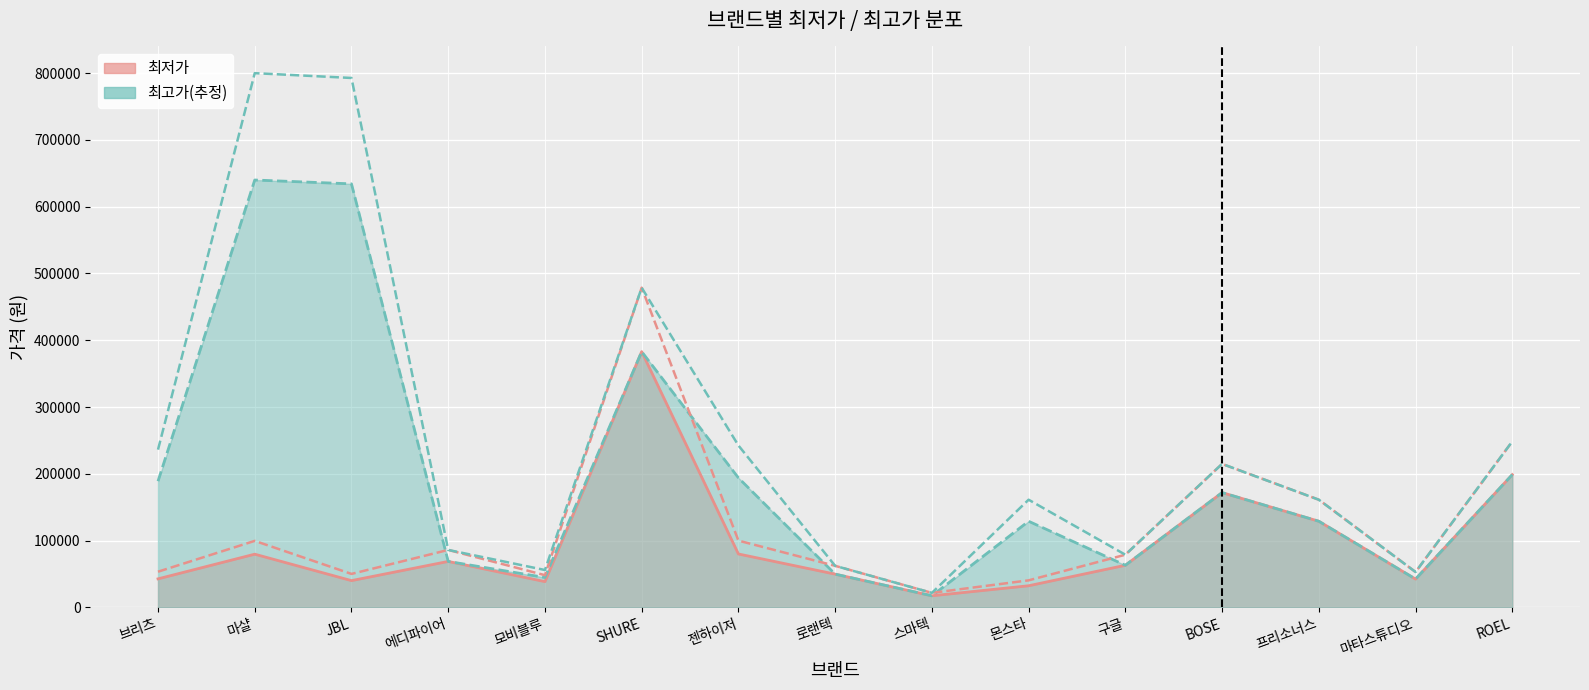

Rank the series by their maximum value, from highest to lowest.

최고가_proxy, 최저가